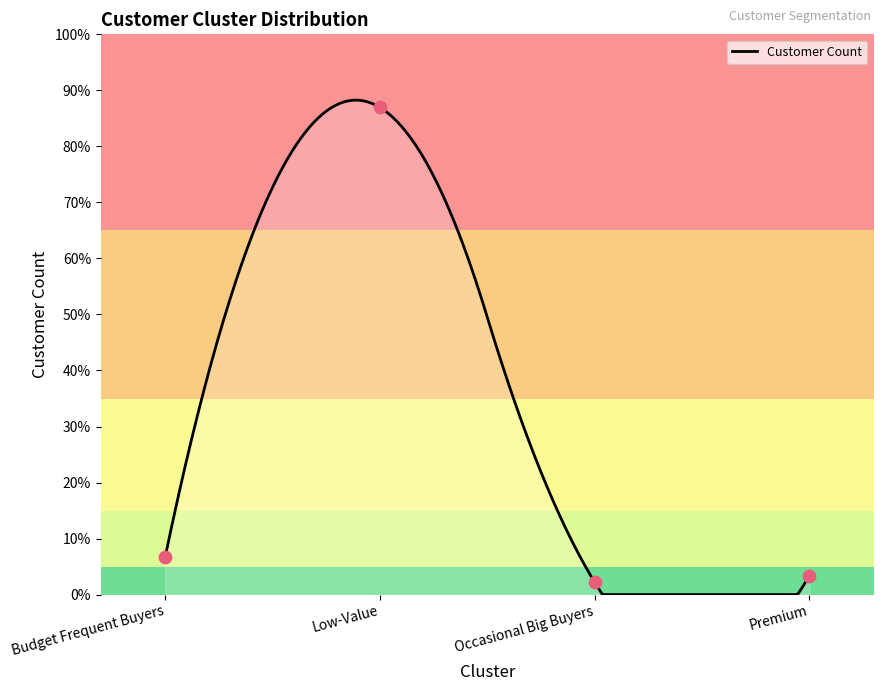

What is the change in value from Budget Frequent Buyers to Premium?

-3